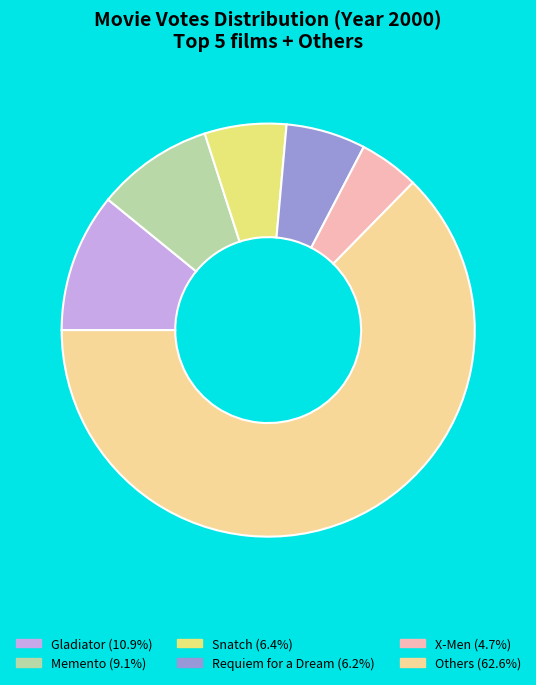

How many slices are in this pie chart?

6